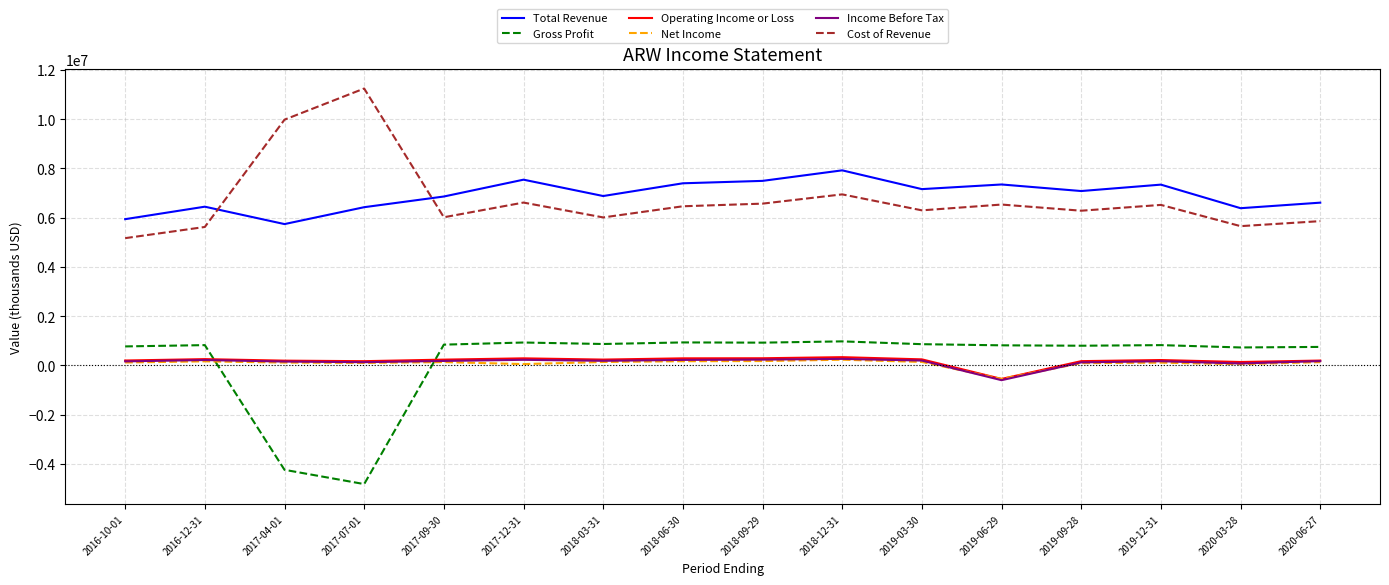

How many lines are shown in the chart?

6